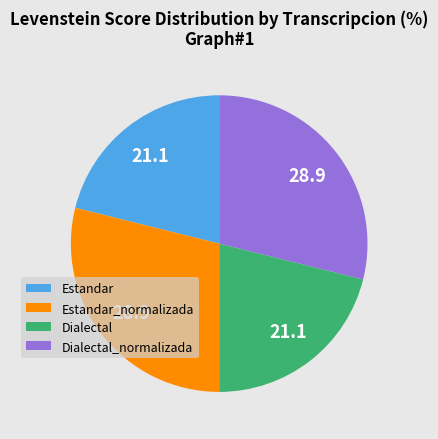

Is there any slice that represents more than half of the pie?

No